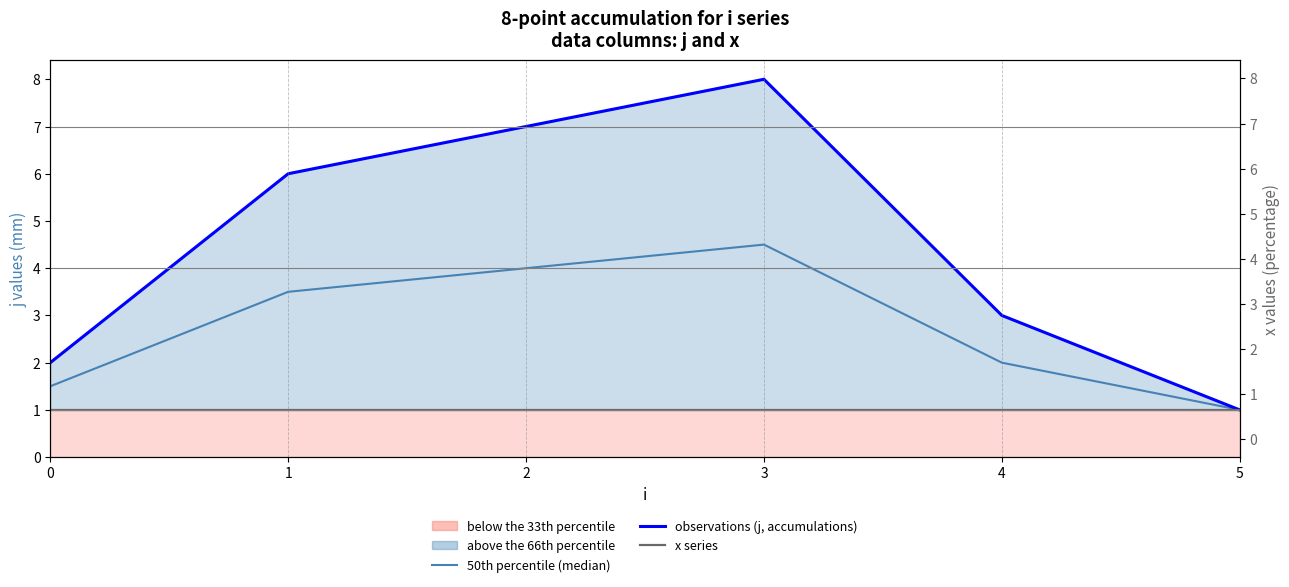

True or false: observations (j, accumulations) and x series cross at least once.

False